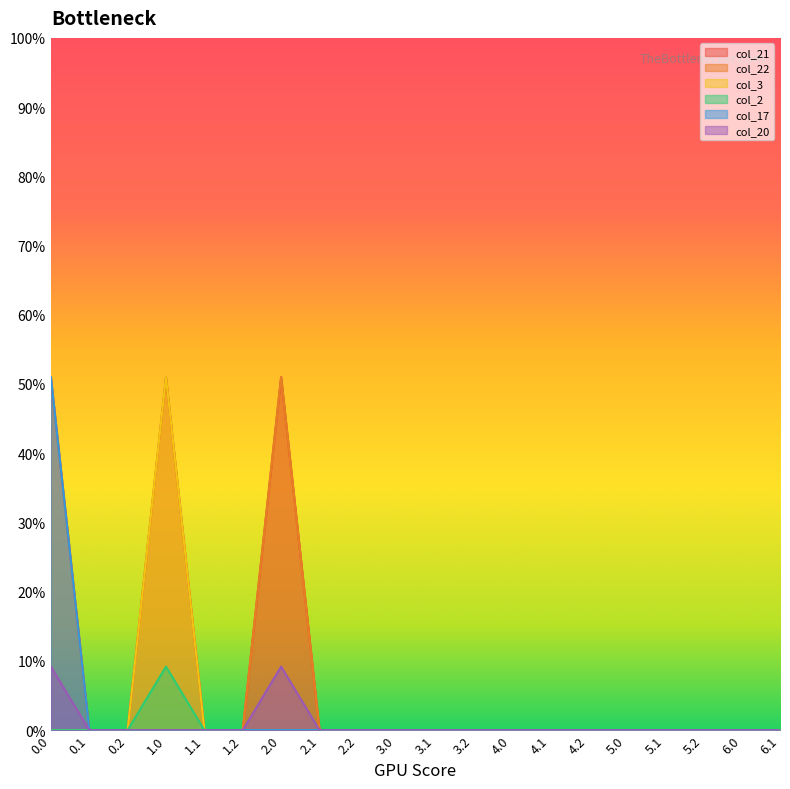

What position from the left is 6.1?

20